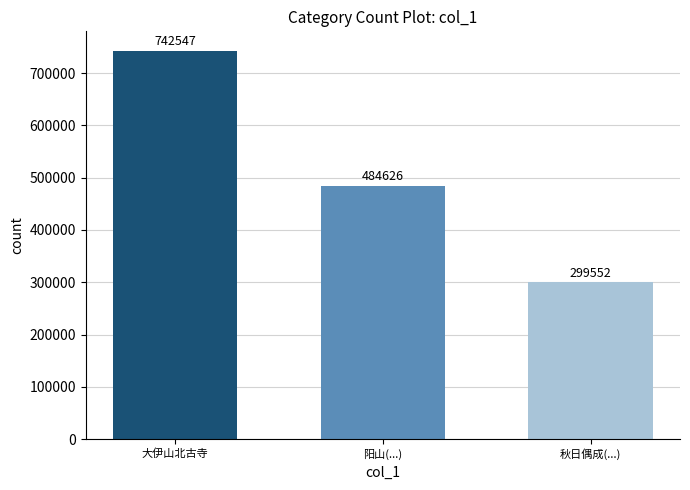

Rank the categories by value from lowest to highest.

秋日偶成(...), 阳山(...), 大伊山北古寺